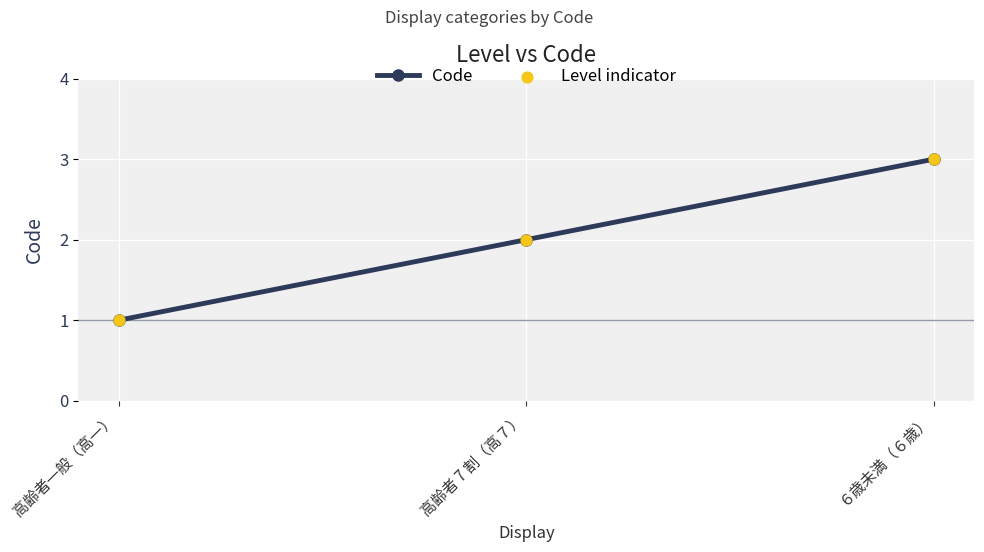

Approximately how many times larger is the value at 高齢者一般（高一） compared to 高齢者 7 割（高７）?

0.5